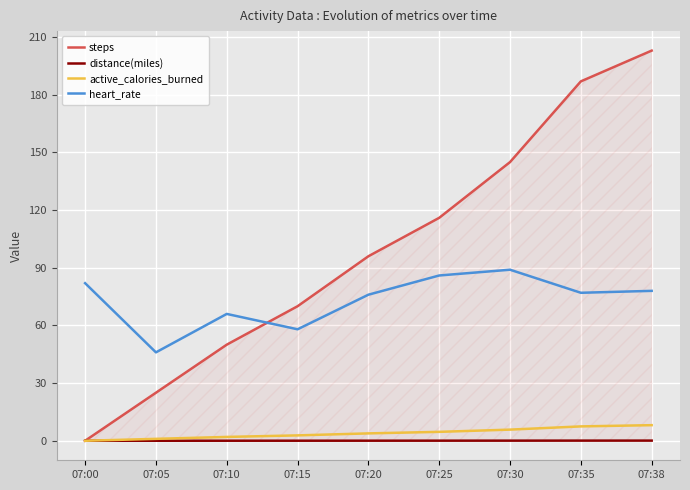

Where does the heart_rate series first go above 77?

07:00